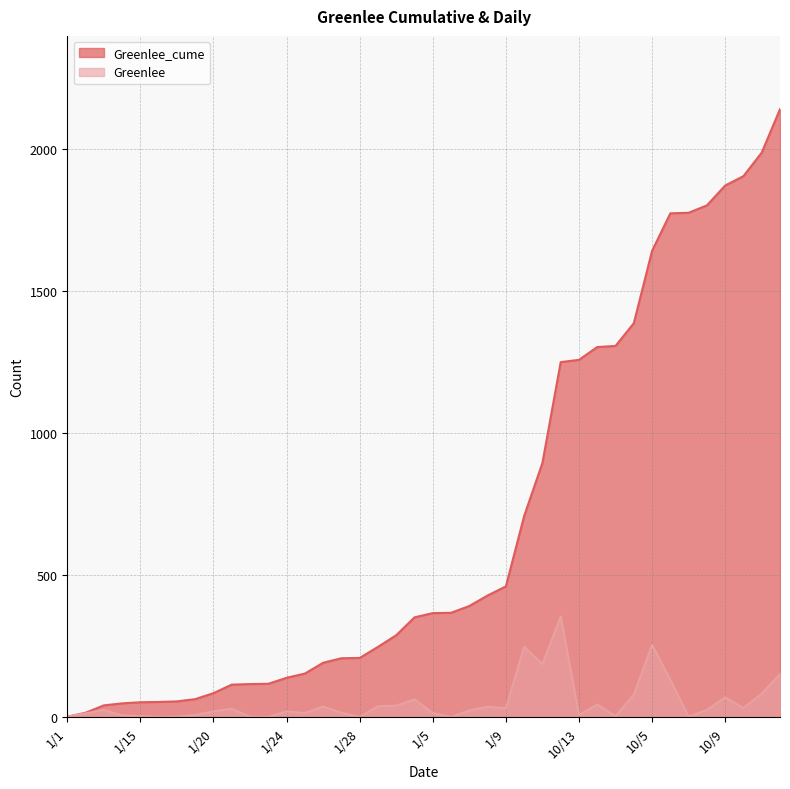

Reading left to right, what are all the values shown in this chart?

Greenlee_cume: 2	16	42	49	53	54	56	64	85	115	117	118	139	154	192	208	209	248	289	352	367	368	392	429	461	709	896	1251	1259	1304	1308	1388	1643	1775	1777	1803	1873	1906	1989	2142
Greenlee: 2	14	26	7	4	1	2	8	21	30	2	1	21	15	38	16	1	39	41	63	15	1	24	37	32	248	187	355	8	45	4	80	255	132	2	26	70	33	83	153